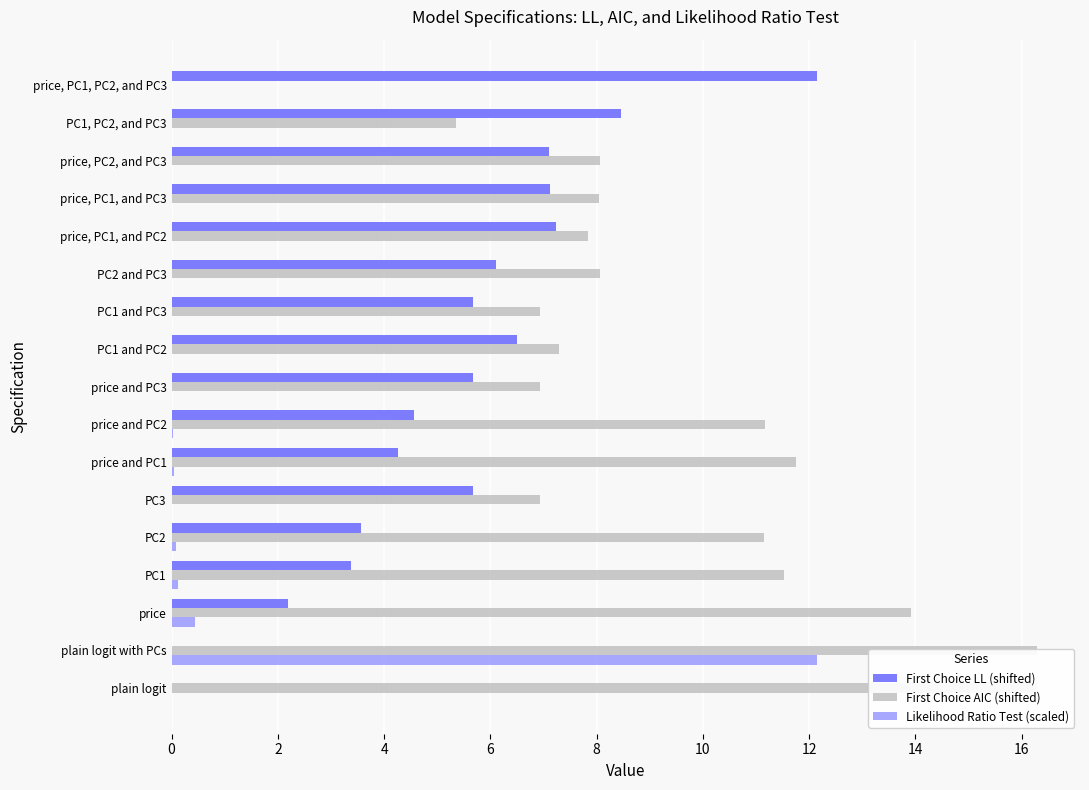

List the series in order of their peak value, lowest first.

Likelihood Ratio Test (scaled), First Choice LL (shifted), First Choice AIC (shifted)